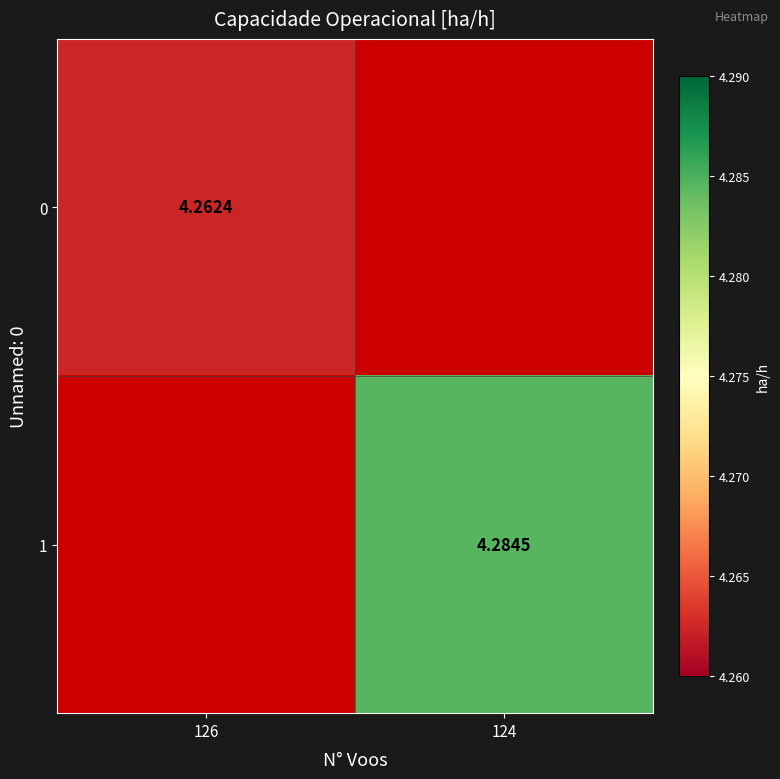

Between 126 and 124, which is larger?

124